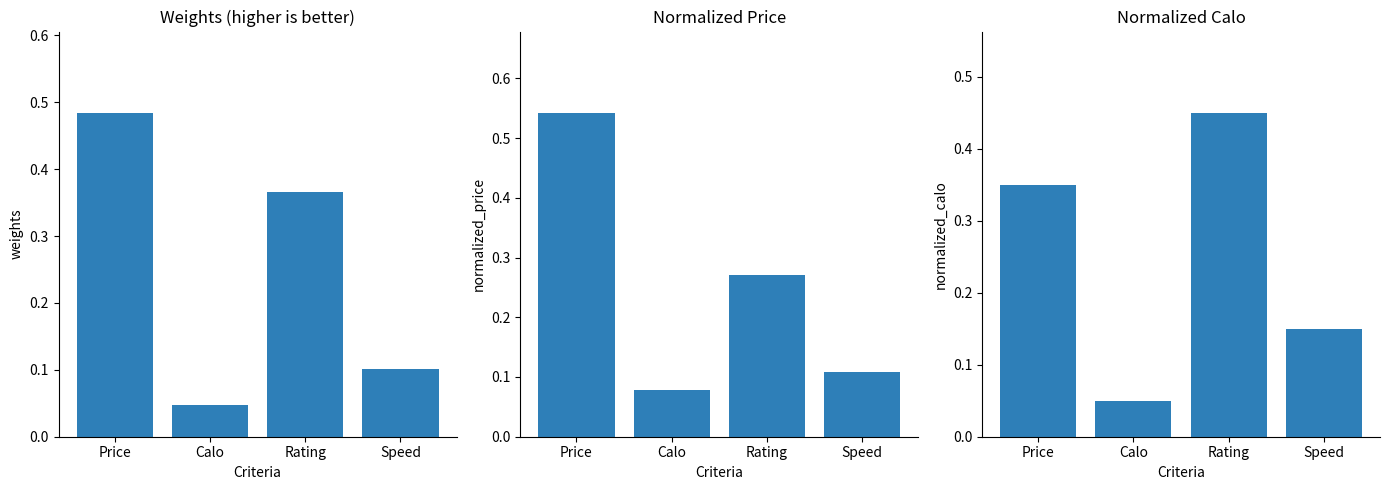

Which series changed the most between Rating and Speed?

Normalized_Calo